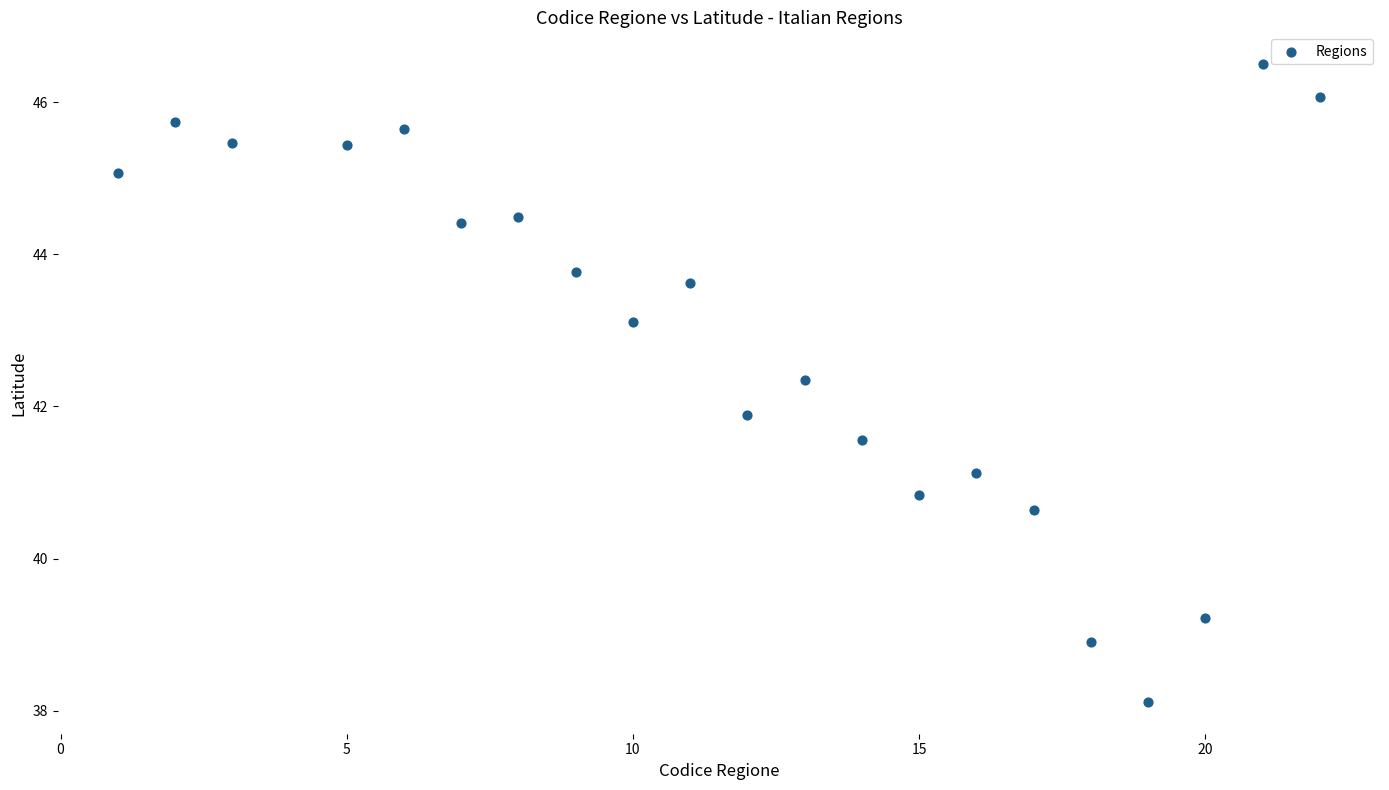

What Y value in the scatter plot is closest to 42?

41.9